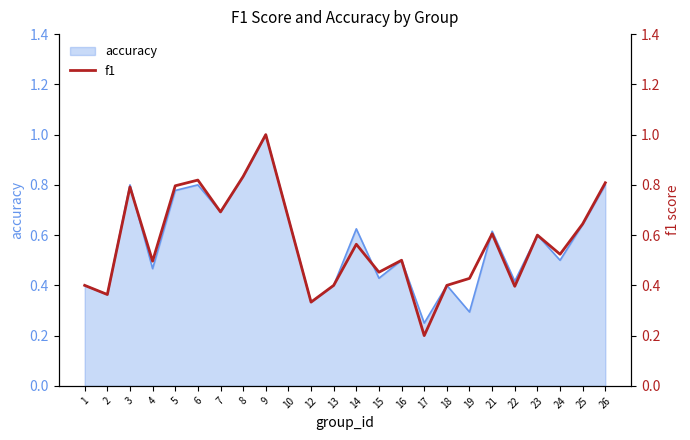

Reading right to left, transcribe all the data shown in this chart.

26=0.8	25=0.6	24=0.5	23=0.6	22=0.4	21=0.6	19=0.4	18=0.4	17=0.2	16=0.5	15=0.5	14=0.6	13=0.4	12=0.3	10=0.7	9=1.0	8=0.8	7=0.7	6=0.8	5=0.8	4=0.5	3=0.8	2=0.4	1=0.4